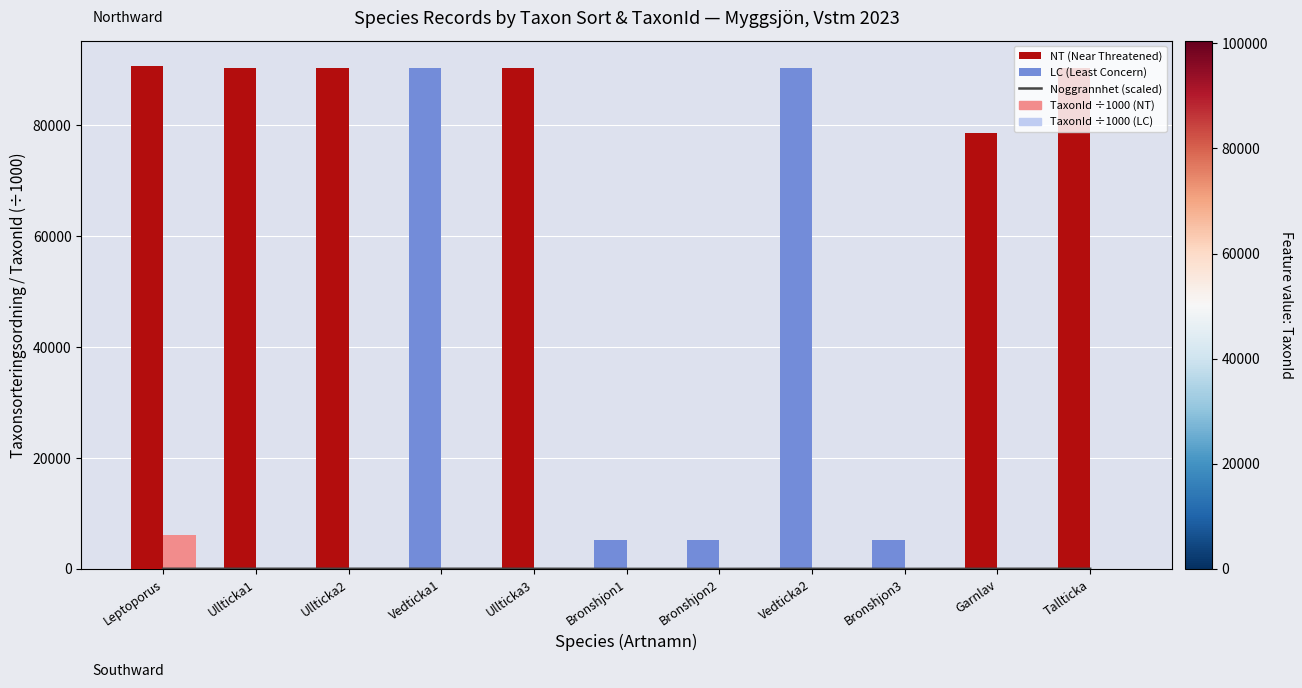

Reading left to right, extract all data points from this chart.

Noggrannhet (scaled): Leptoporus=25.0	Ullticka1=24.9	Ullticka2=24.9	Vedticka1=24.9	Ullticka3=24.9	Bronshjon1=1.4	Bronshjon2=1.4	Vedticka2=24.9	Bronshjon3=1.4	Garnlav=21.6	Tallticka=24.9
Taxonsorteringsordning: Leptoporus=90723.0	Ullticka1=90332.0	Ullticka2=90332.0	Vedticka1=90297.0	Ullticka3=90332.0	Bronshjon1=5165.0	Bronshjon2=5165.0	Vedticka2=90297.0	Bronshjon3=5165.0	Garnlav=78507.0	Tallticka=90352.0
TaxonId (÷1000): Leptoporus=6040.2	Ullticka1=1.2	Ullticka2=1.2	Vedticka1=5.4	Ullticka3=1.2	Bronshjon1=100.5	Bronshjon2=100.5	Vedticka2=5.4	Bronshjon3=100.5	Garnlav=6.4	Tallticka=5.4